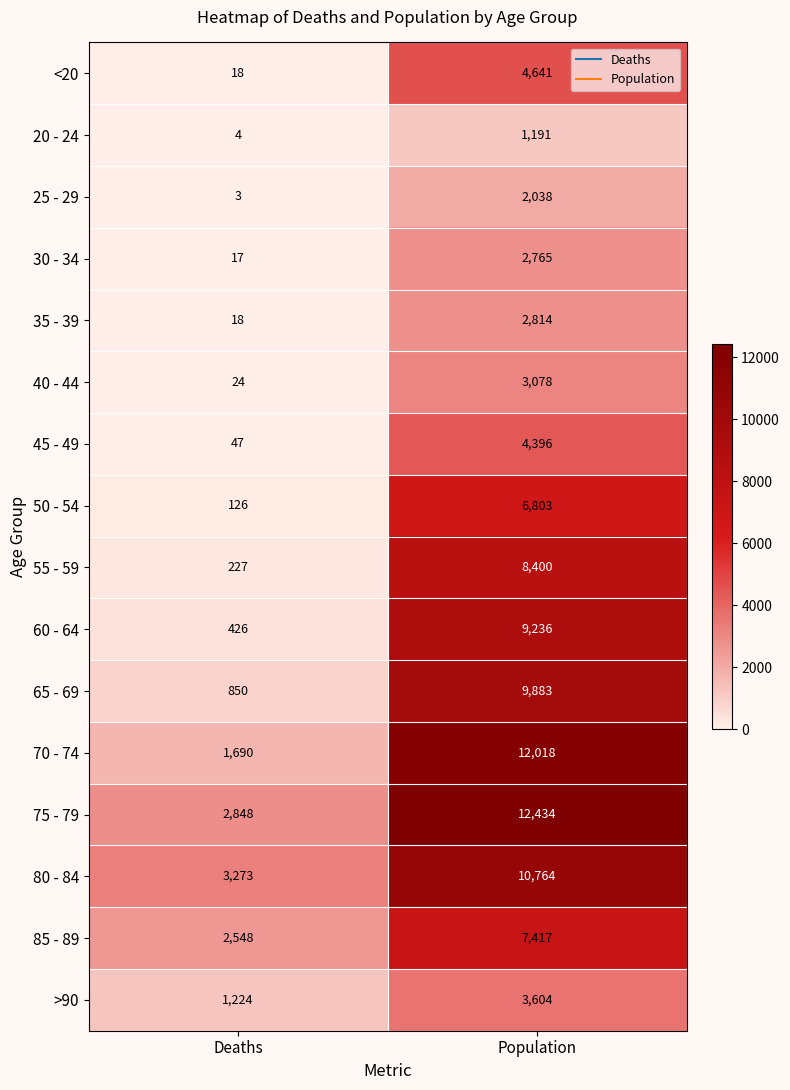

What is the difference between the 60 - 64 values at Deaths and Population?

8810